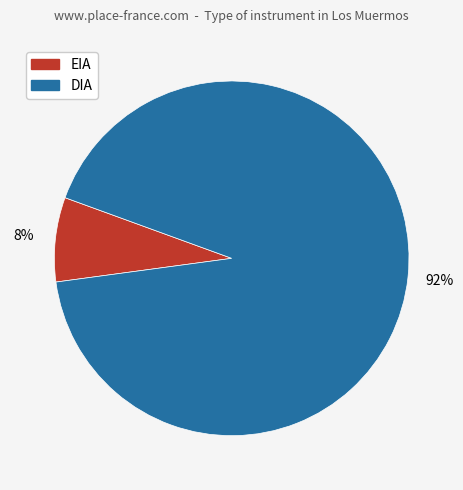

What percentage is the DIA slice, to the nearest percent?

92%